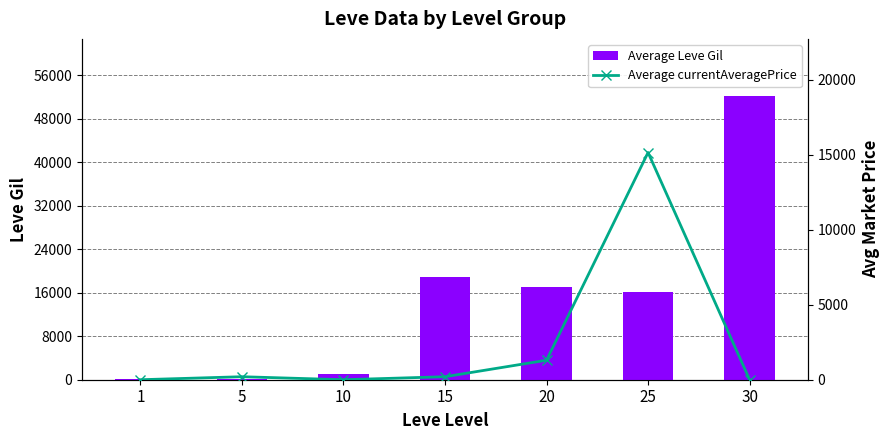

The value of Average currentAveragePrice at 25 is 27103. True or false?

False